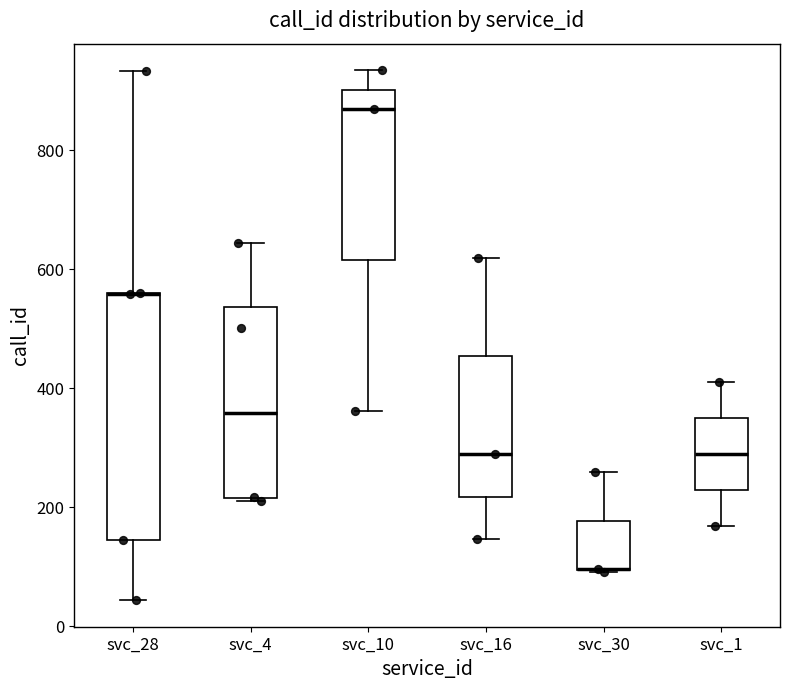

Which box is the tallest, from its lower edge to its upper edge?

svc_28